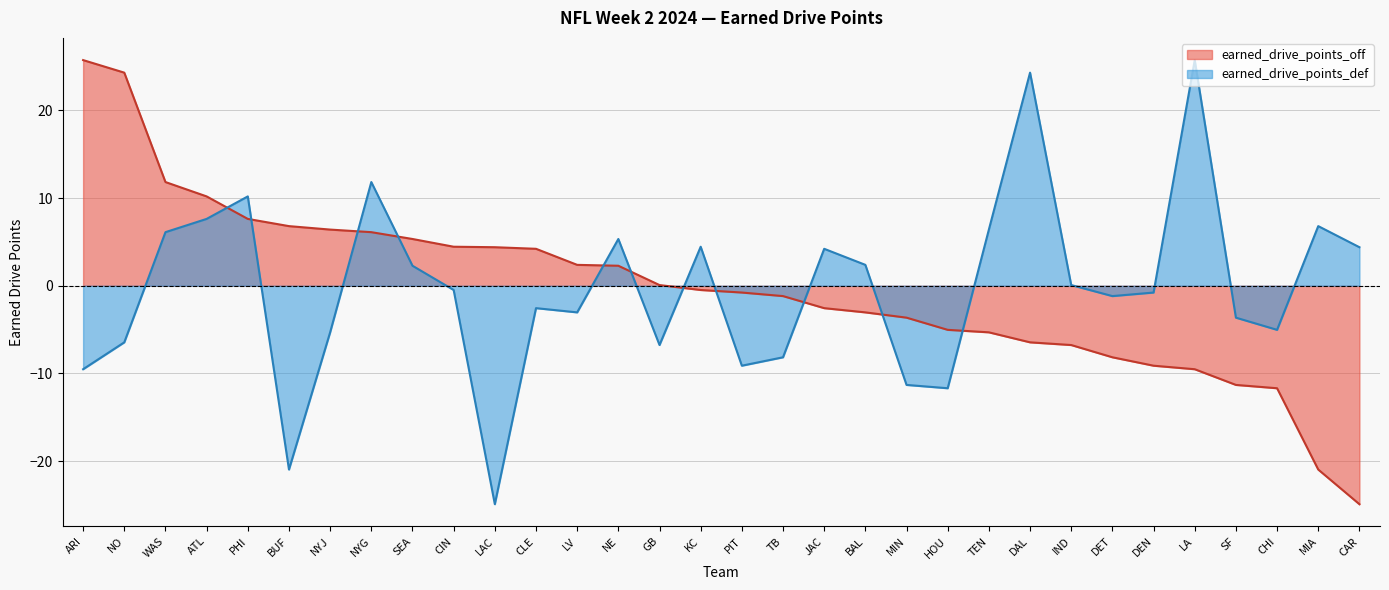

At which category is the sum across all series the highest?

WAS